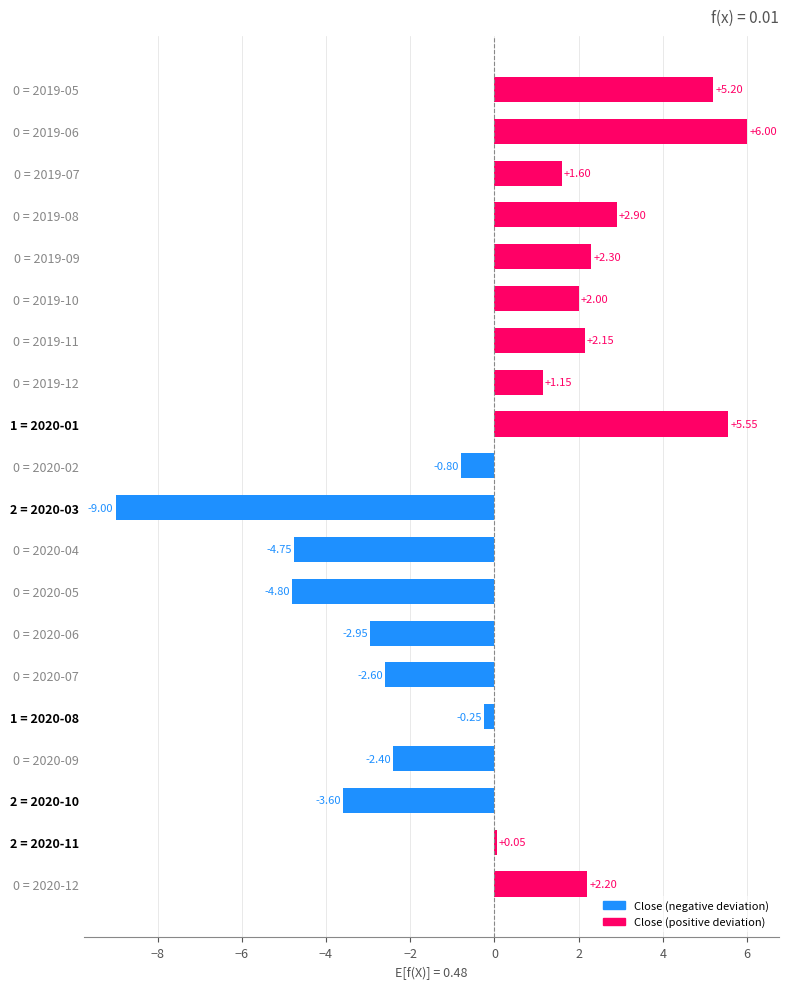

How many values are above zero?

11